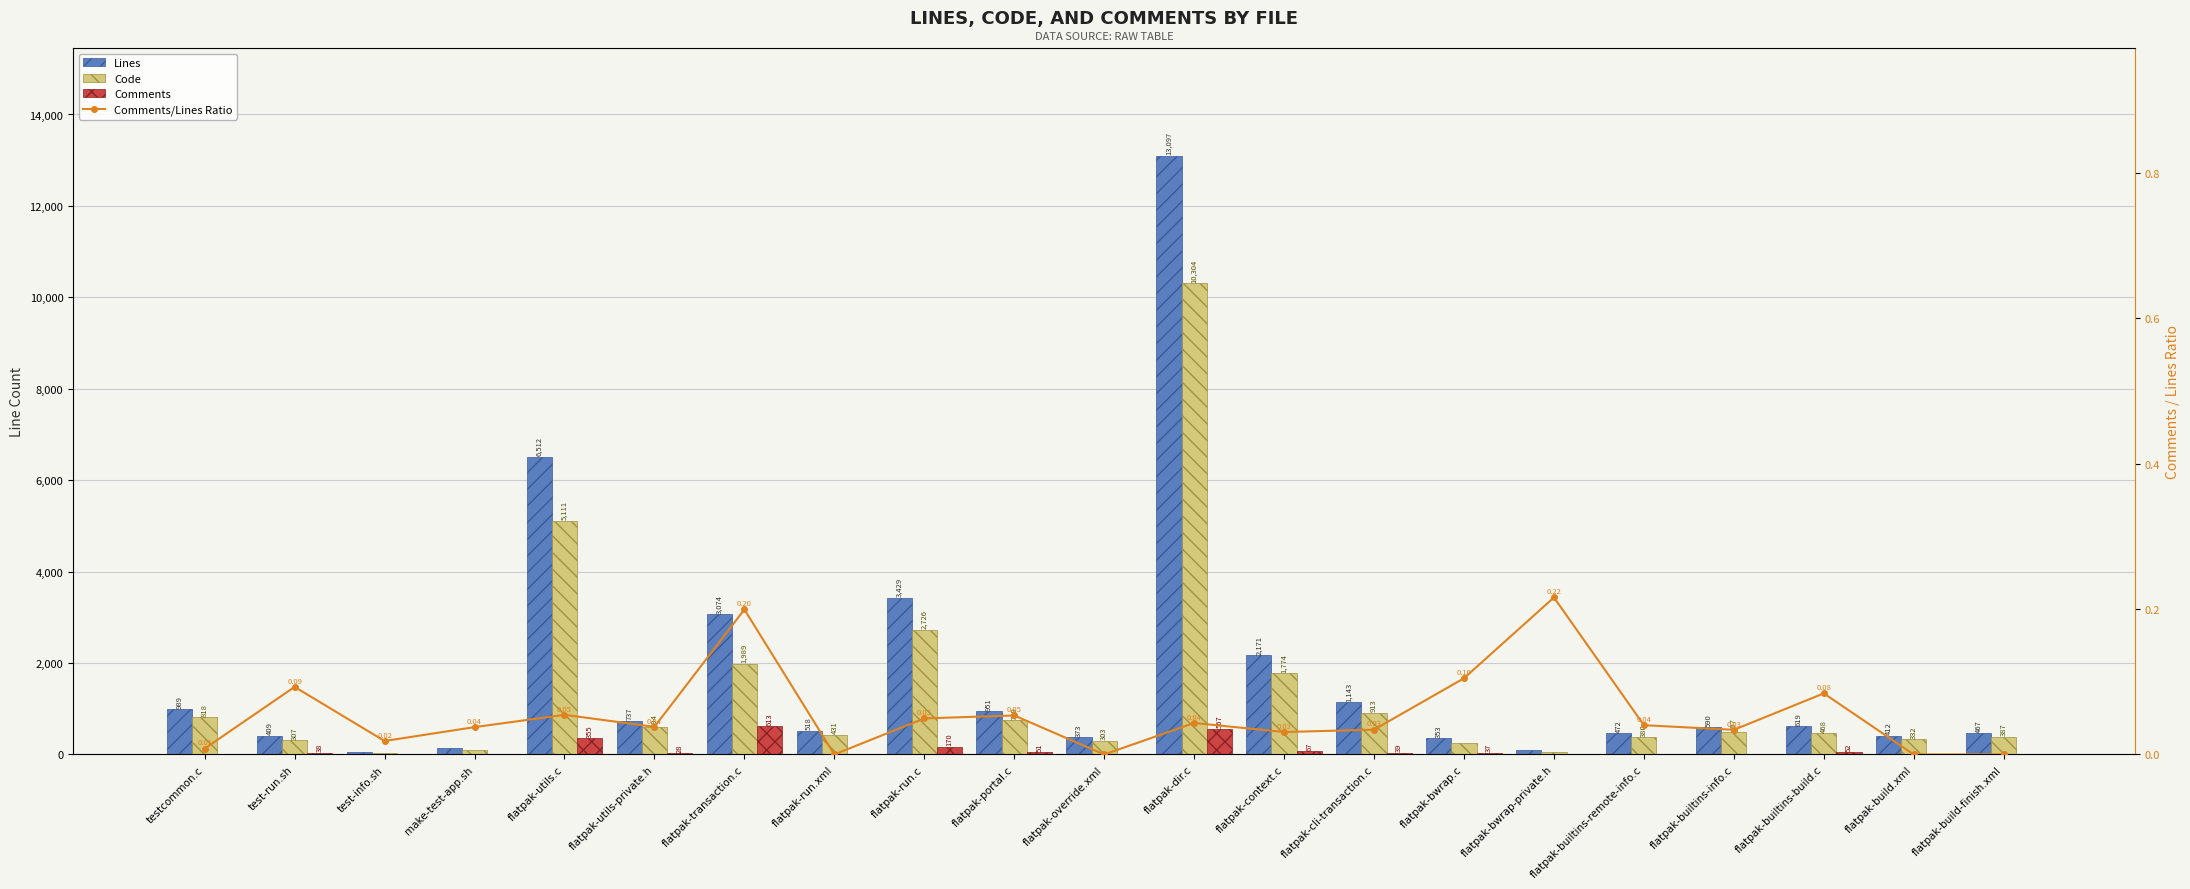

What are all the series names shown in the legend?

Lines, Code, Comments, Comments/Lines Ratio